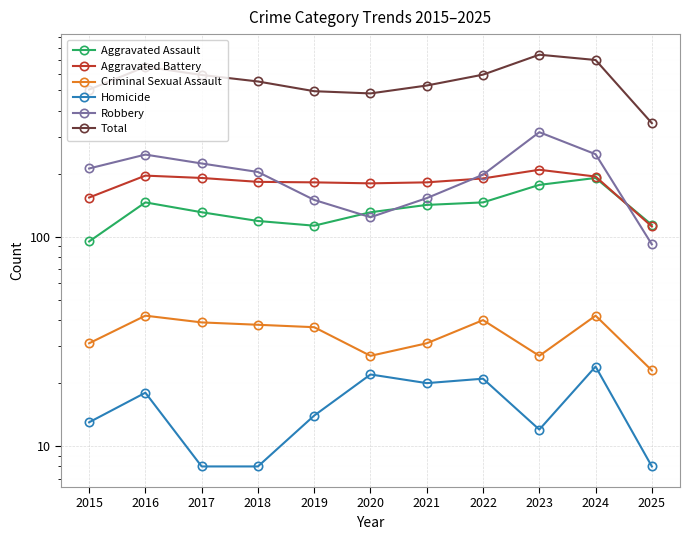

In Aggravated Battery, how many points are lower than both neighbors (excluding endpoints)?

1